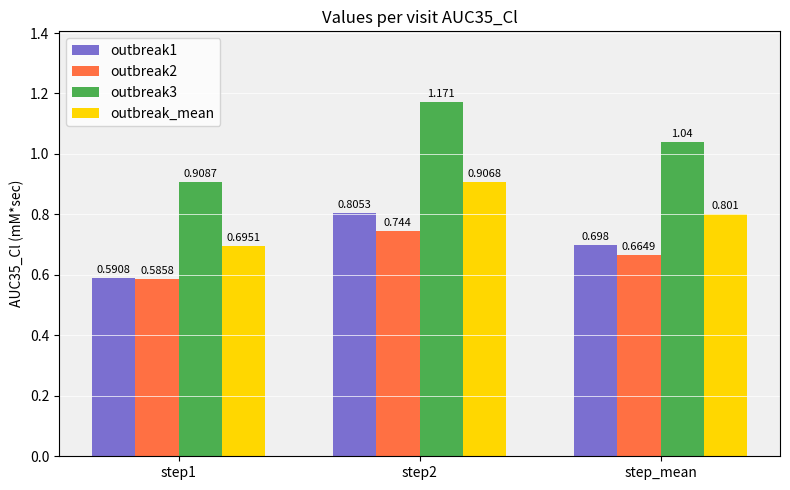

The outbreak2 series shows 0.7 at step2. True or false?

True